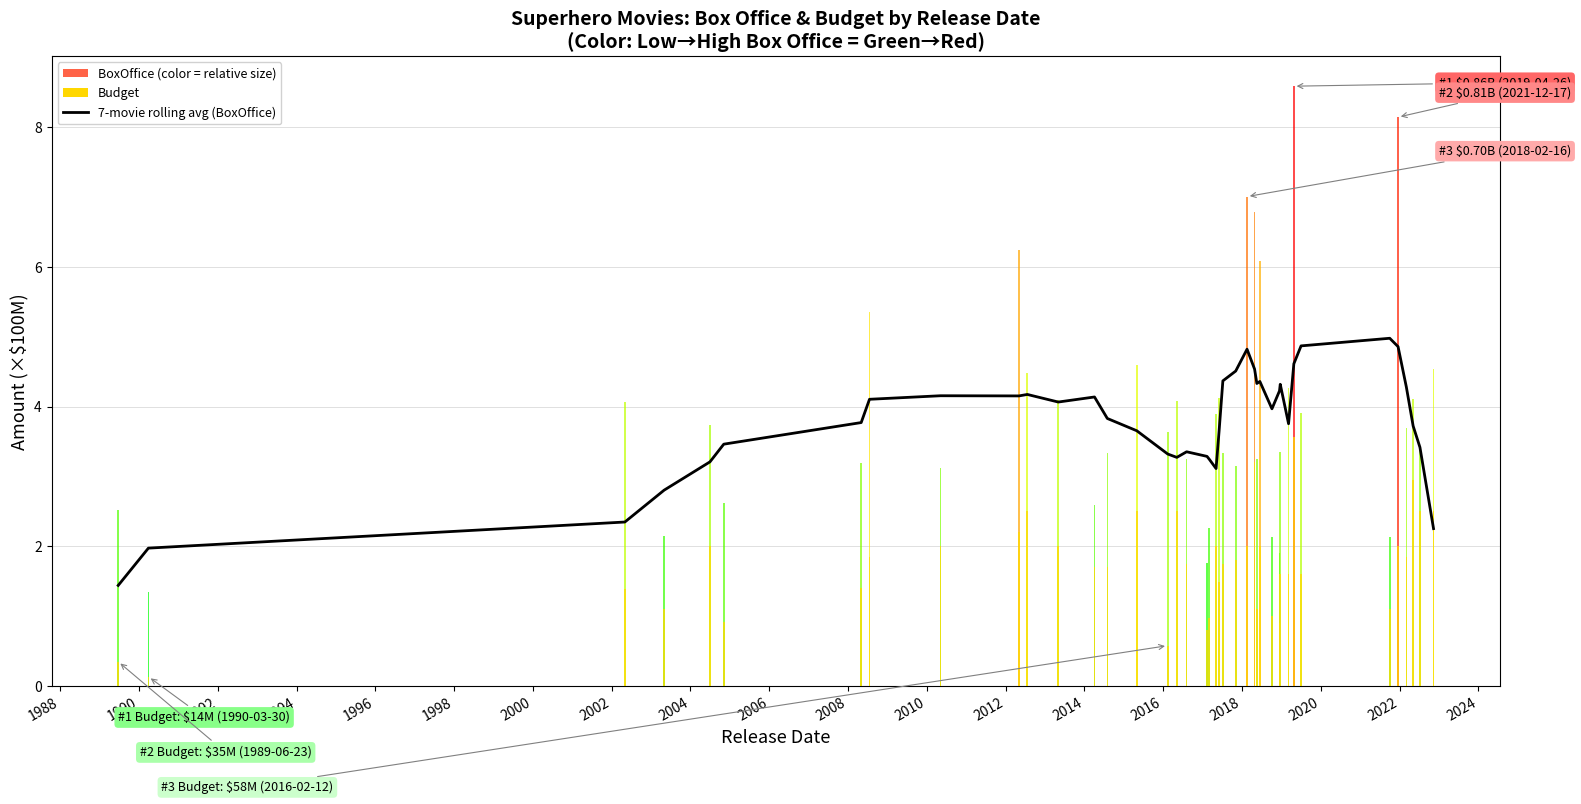

What is the difference between the maximum and minimum values?

3.5